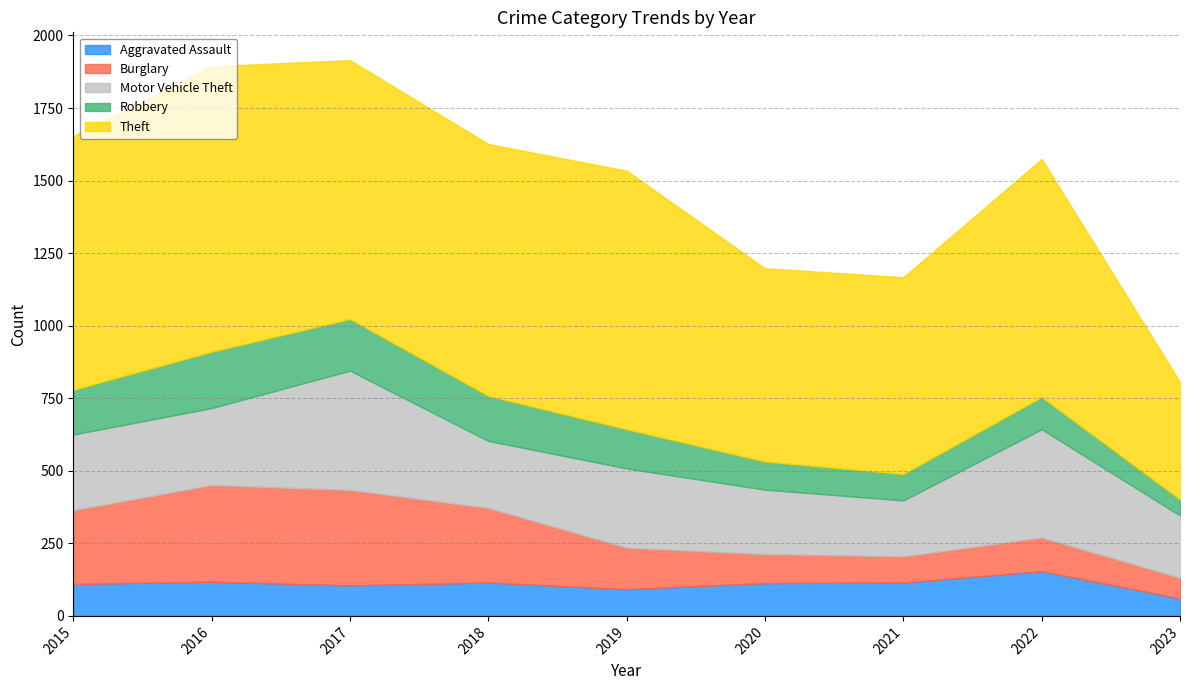

What is the value of the Robbery point at the 1st from the left?

154